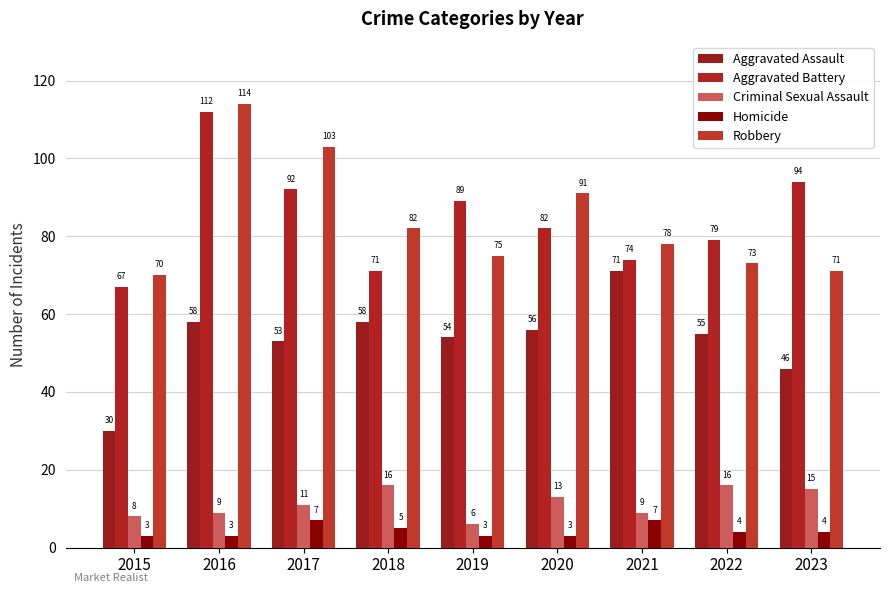

At 2020, list the series in order from largest to smallest.

Robbery, Aggravated Battery, Aggravated Assault, Criminal Sexual Assault, Homicide